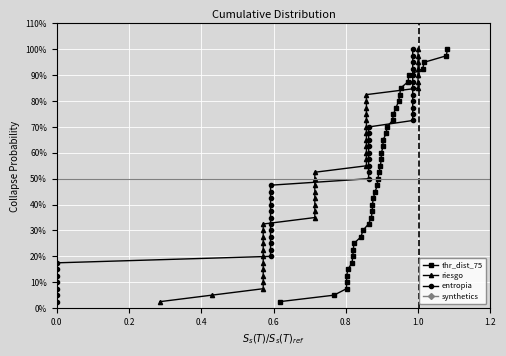

At how many categories does at least one series exceed 0?

40